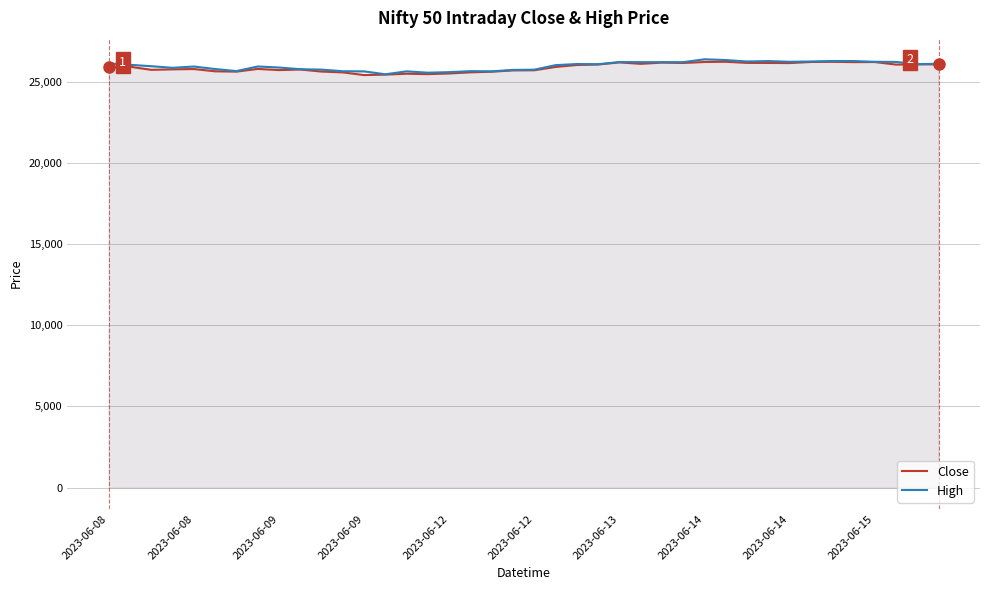

Is it true that Close equals 26070.0 at 23?

True